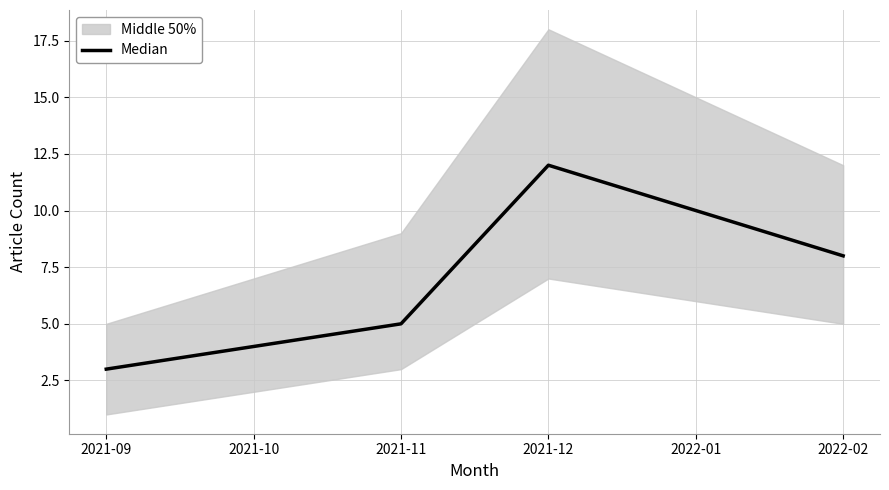

How many points are higher than both their immediate neighbors (excluding endpoints)?

1